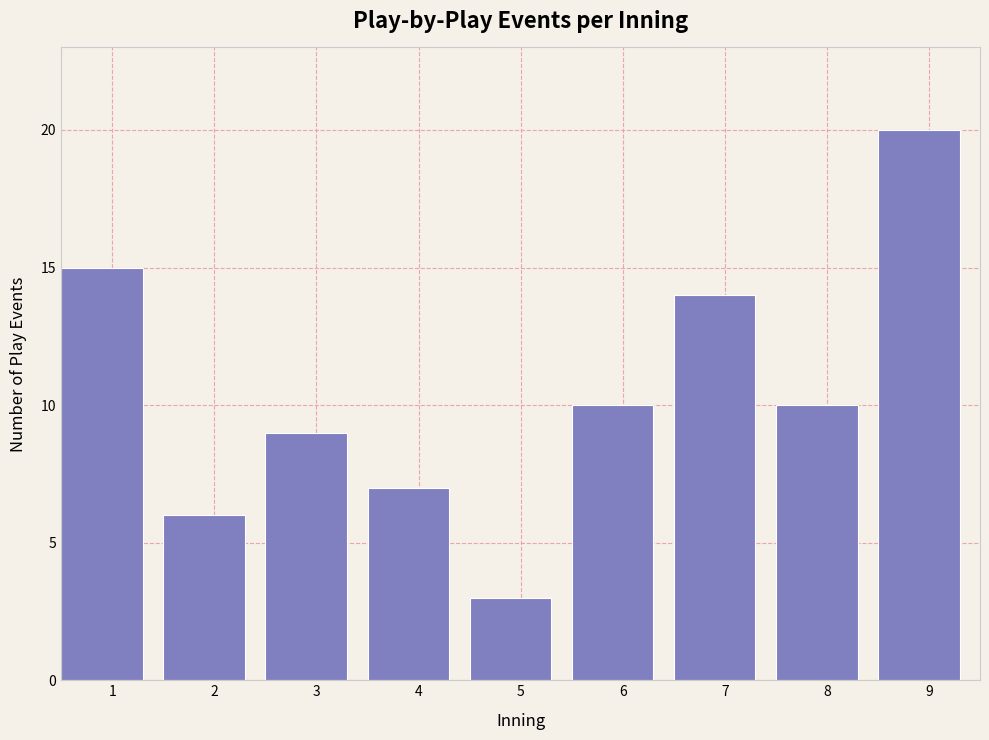

Reading right to left, list all the values displayed in this chart.

9=20	8=10	7=14	6=10	5=3	4=7	3=9	2=6	1=15